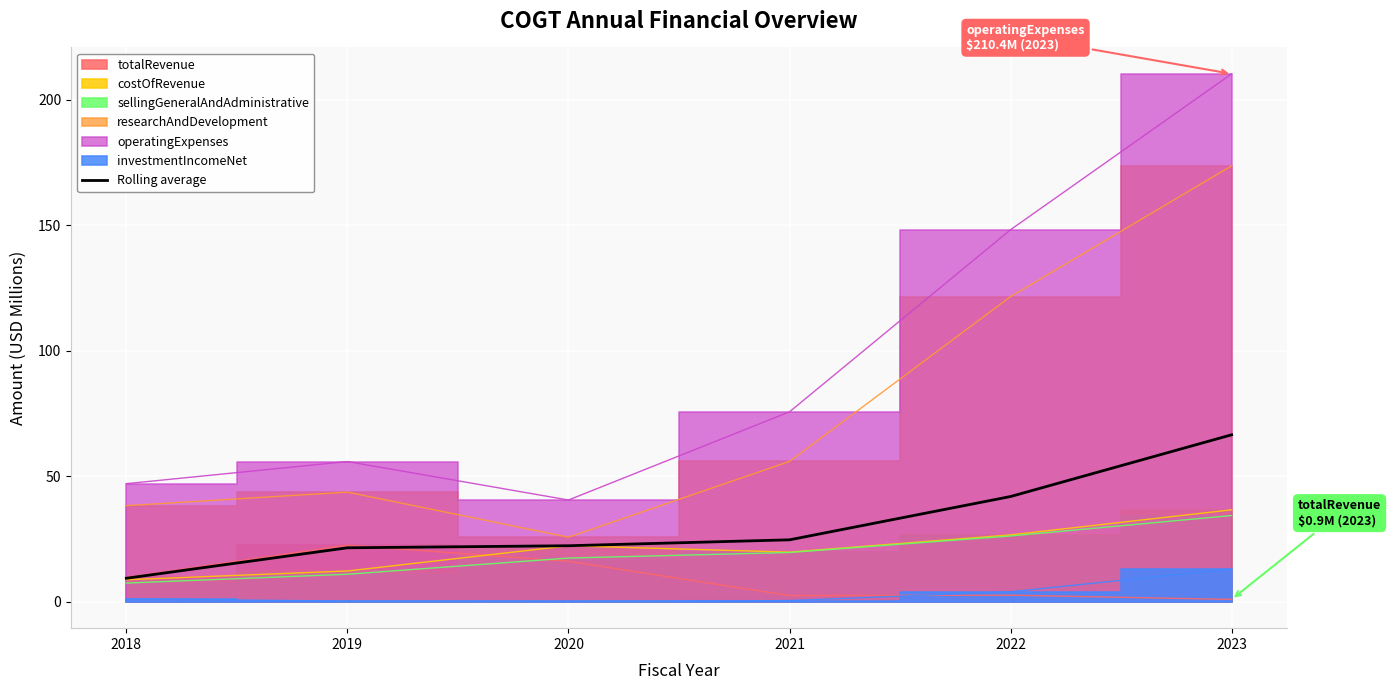

Which label corresponds to the smallest value in the chart?

2018